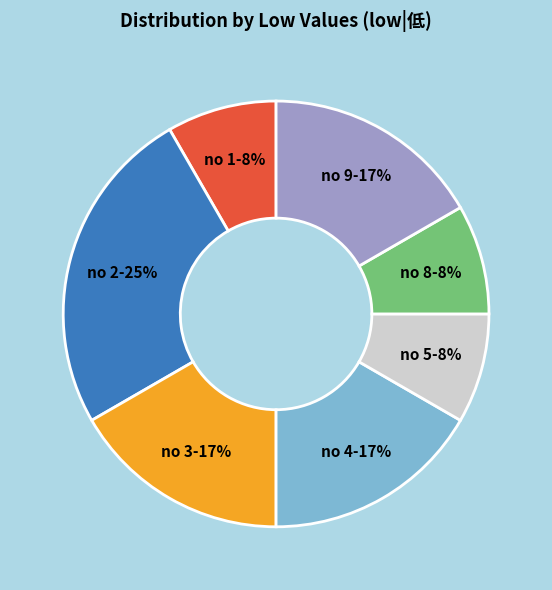

Combined, do no 8-8% and no 1-8% account for over 50%?

No